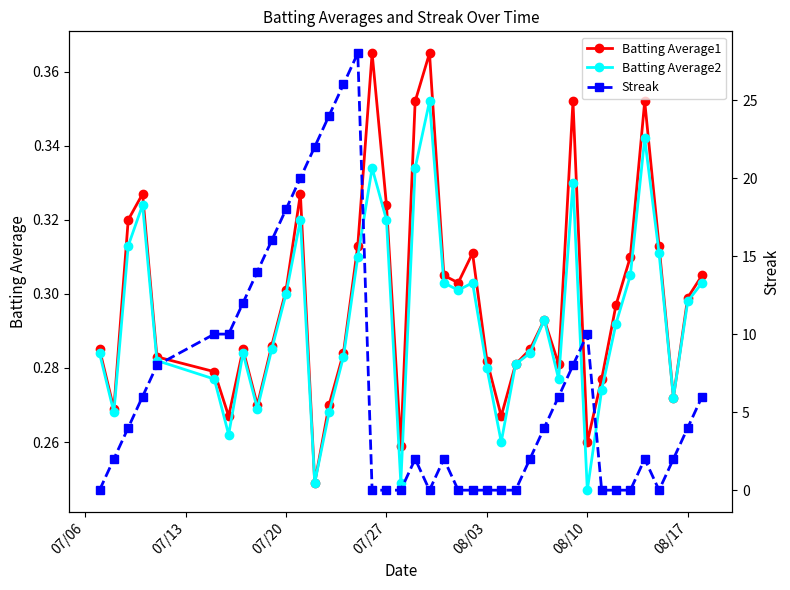

What is the value of the Batting Average1 point at the 17th from the left?

0.4